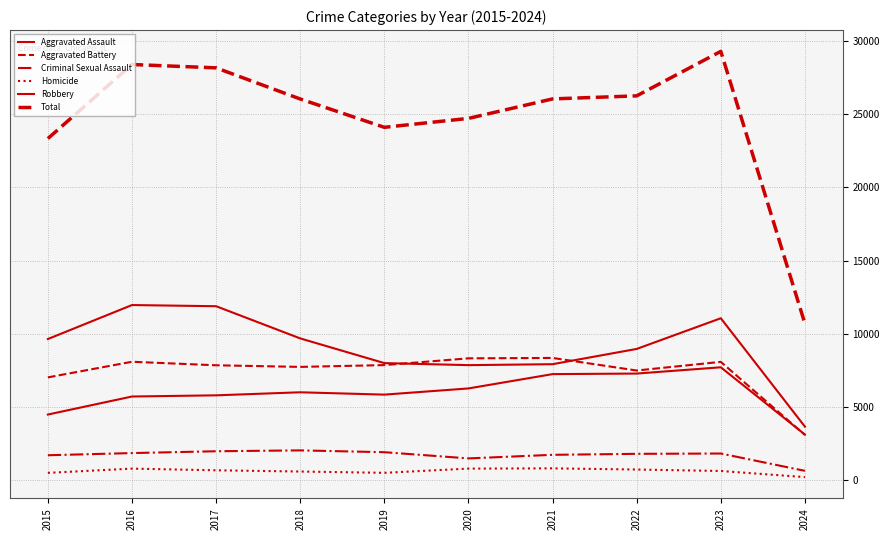

How many distinct data groups are displayed?

6